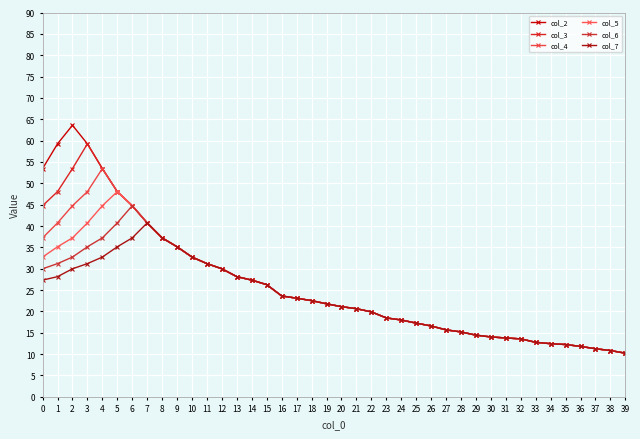

True or false: col_2 and col_3 intersect in this chart.

False